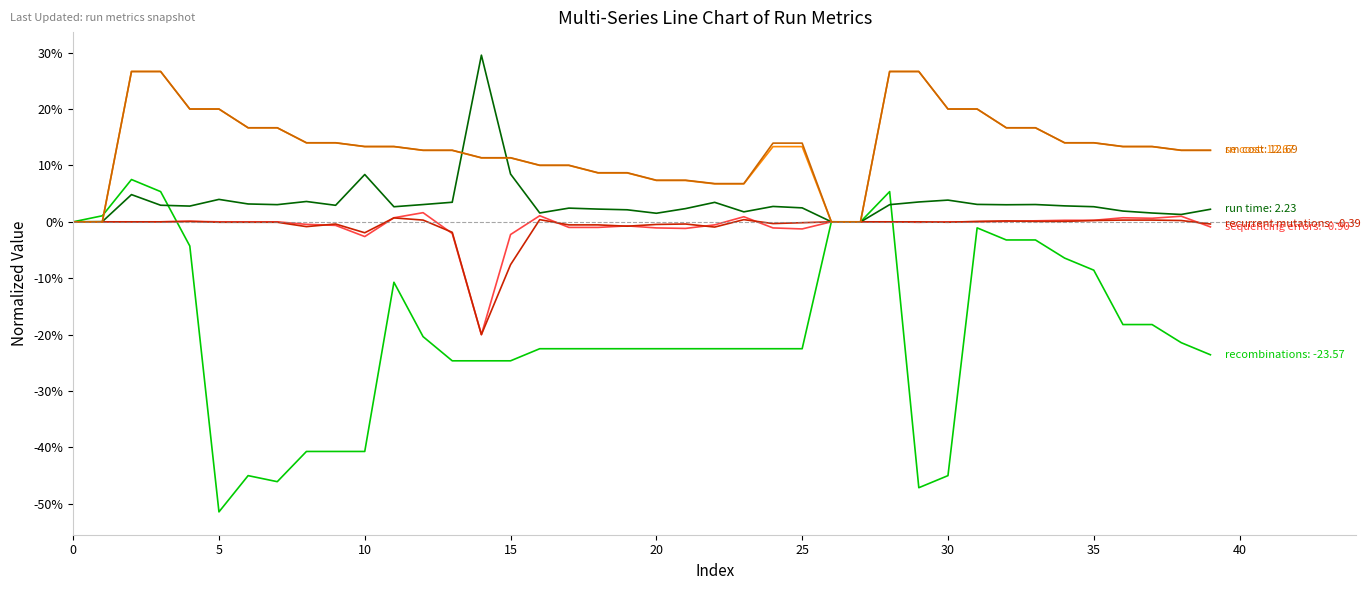

What is the smallest value displayed?

-51.4